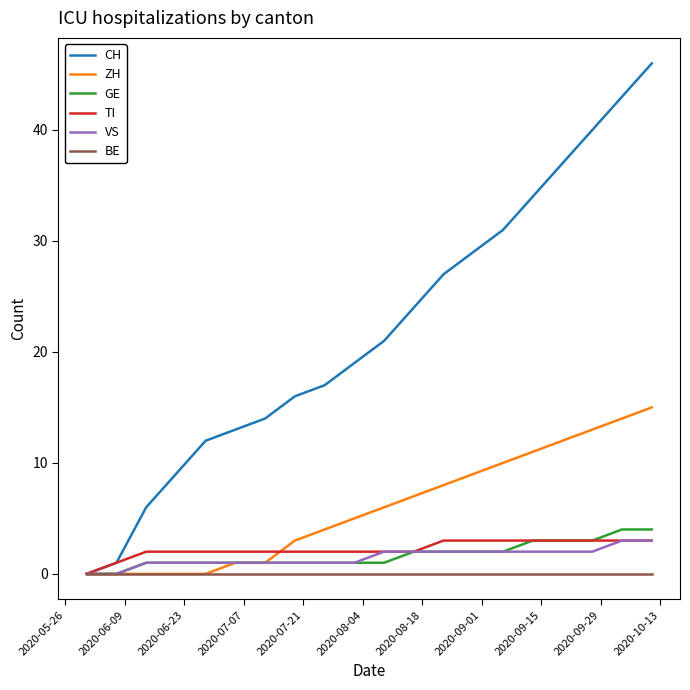

Reading right to left, list all the values displayed in this chart.

CH: 46	43	40	37	34	31	29	27	24	21	19	17	16	14	13	12	9	6	1	0
ZH: 15	14	13	12	11	10	9	8	7	6	5	4	3	1	1	0	0	0	0	0
GE: 4	4	3	3	3	2	2	2	2	1	1	1	1	1	1	1	1	1	0	0
TI: 3	3	3	3	3	3	3	3	2	2	2	2	2	2	2	2	2	2	1	0
VS: 3	3	2	2	2	2	2	2	2	2	1	1	1	1	1	1	1	1	0	0
BE: 0	0	0	0	0	0	0	0	0	0	0	0	0	0	0	0	0	0	0	0